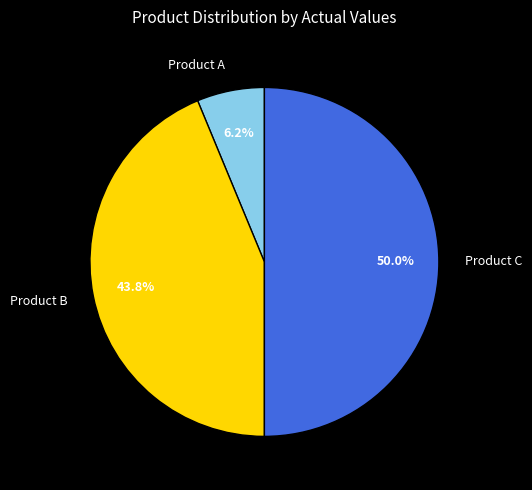

To the nearest percent, what portion does Product C represent?

50%